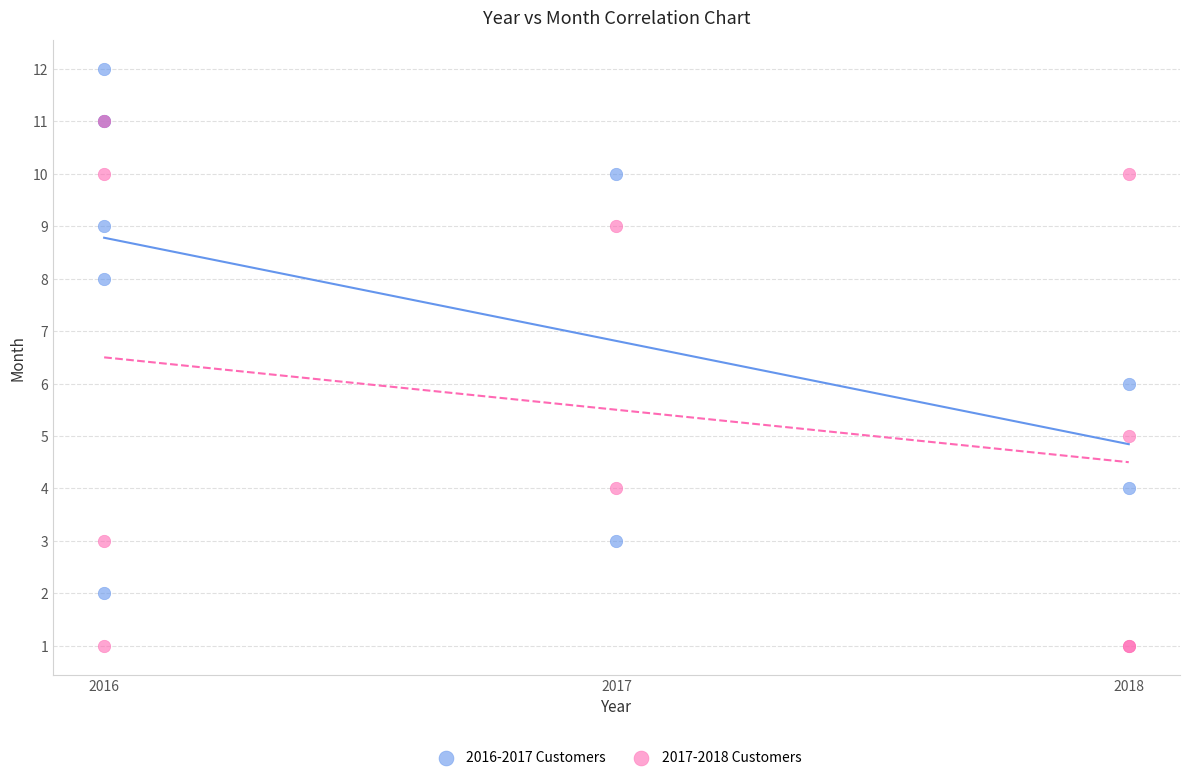

Which series reaches the maximum Y coordinate?

2016-2017 Customers